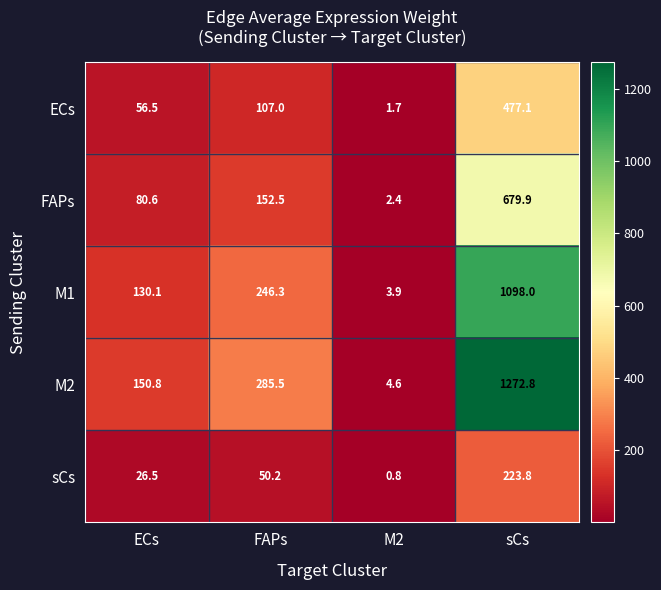

How many values in the M2 series exceed 285?

2